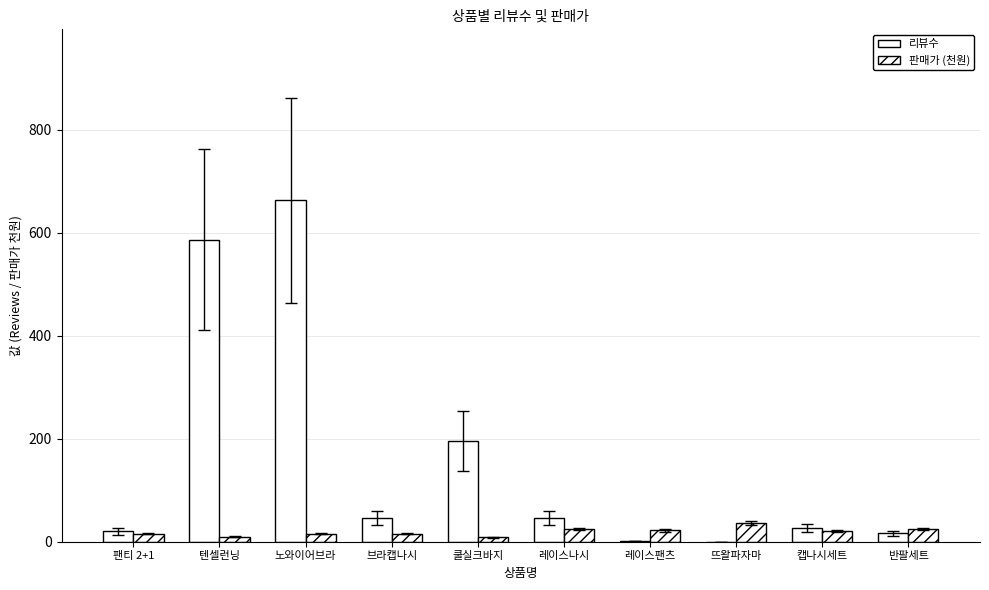

At which label is 리뷰수 closest to 331?

쿨실크바지